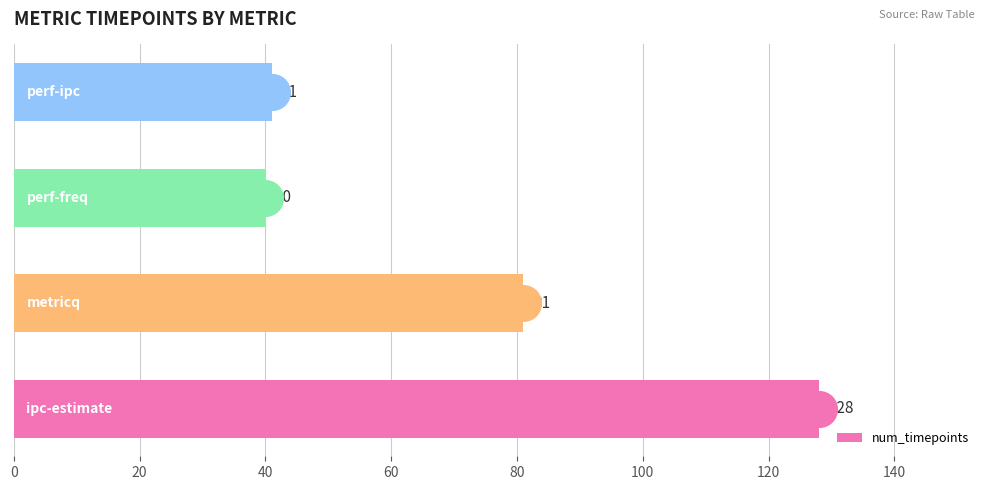

What is the change in value from 0 to 40?

-88